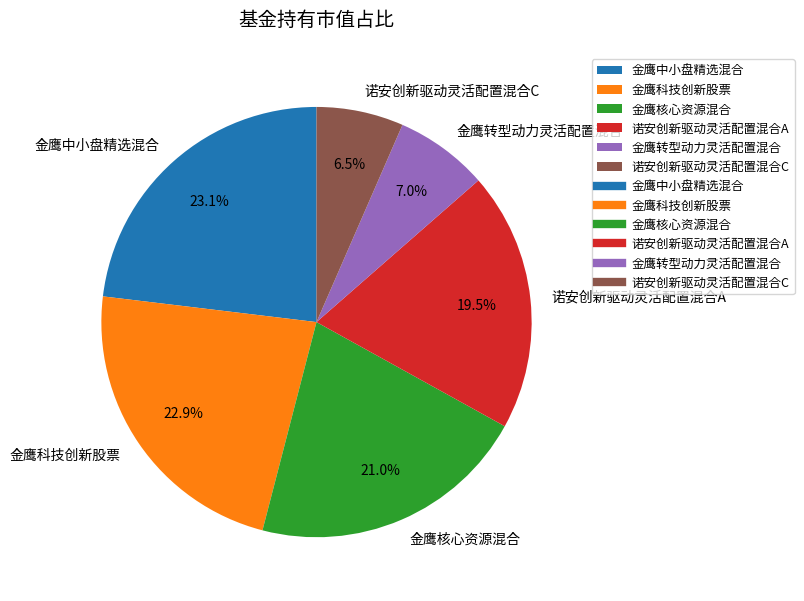

How much of the chart is everything except 金鹰科技创新股票?

77.1%